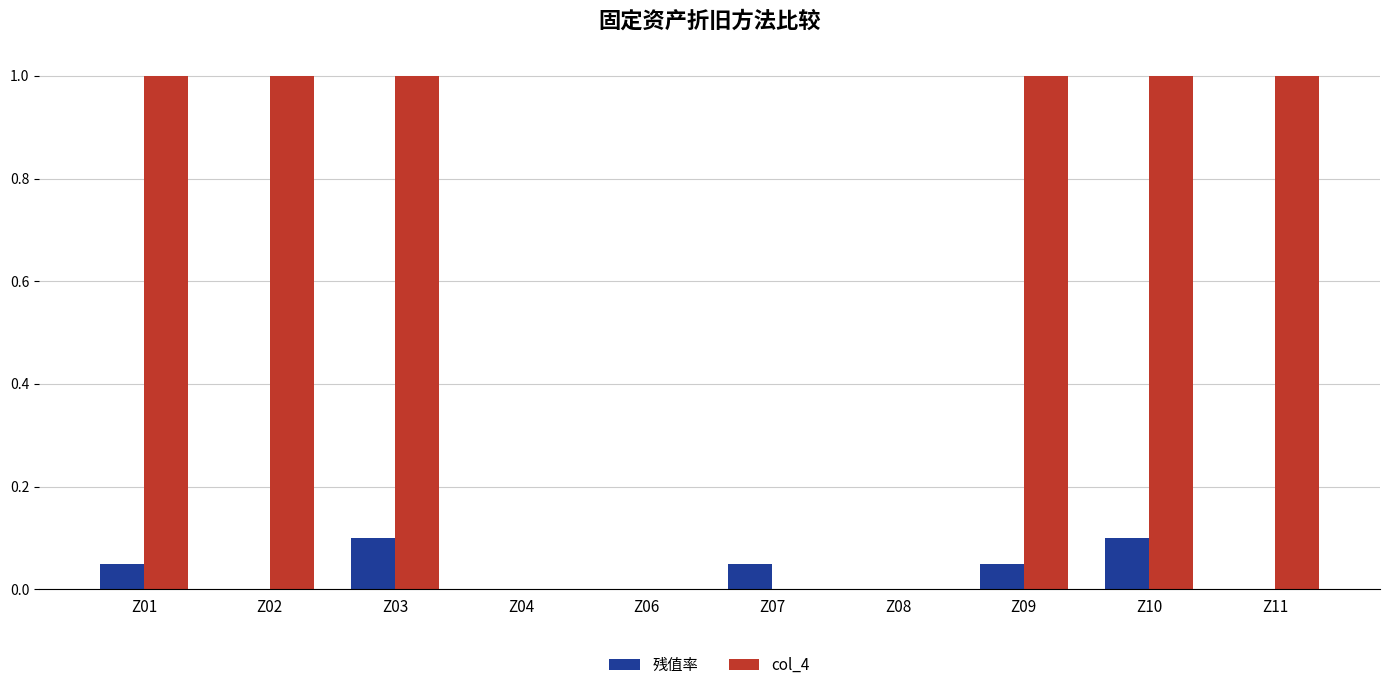

How many series are shown in this chart?

2